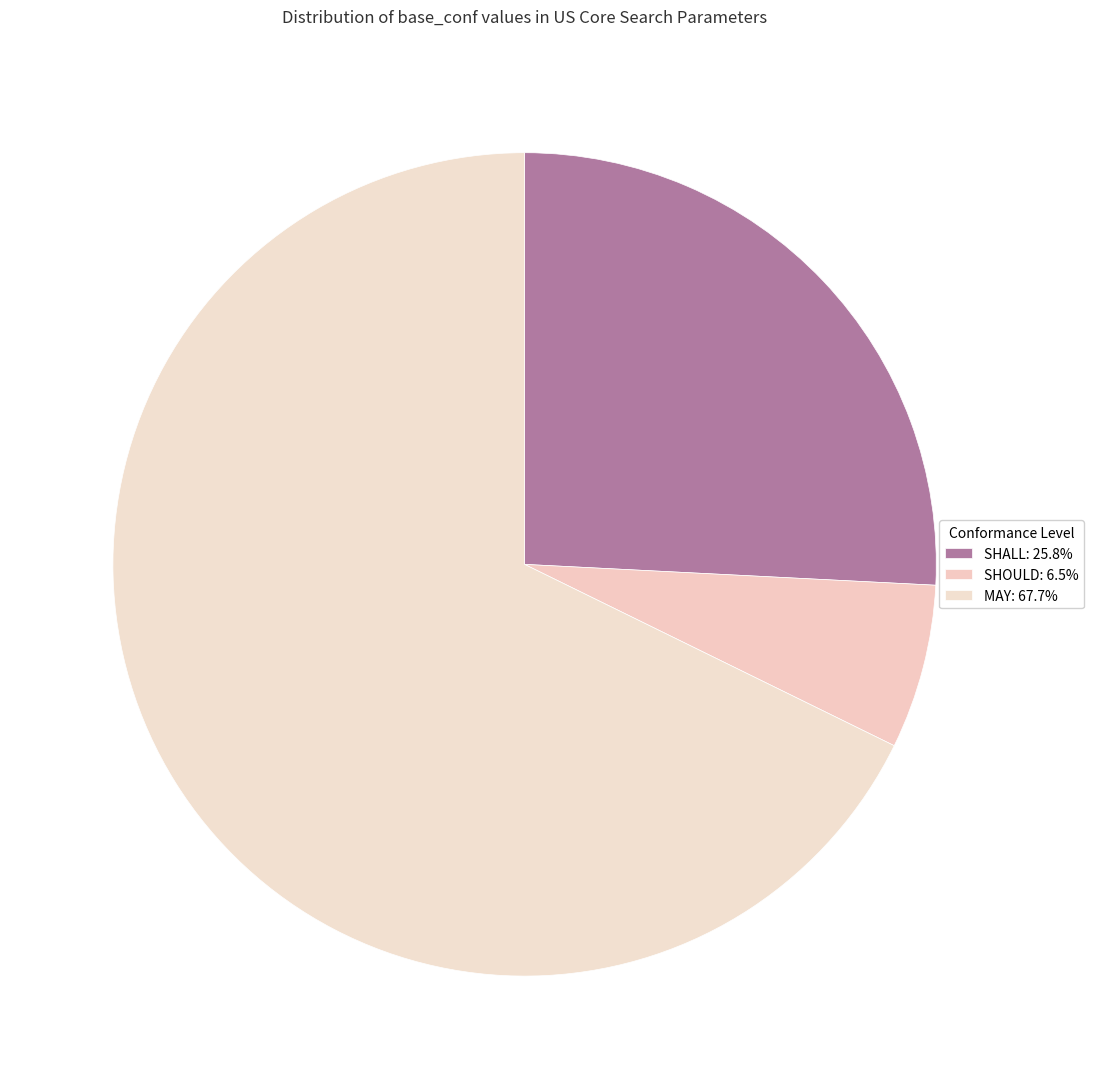

Which slice represents more than half of the pie?

MAY